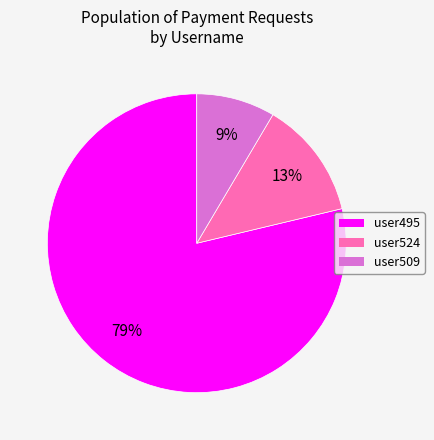

To the nearest percent, what is the average slice percentage?

33%